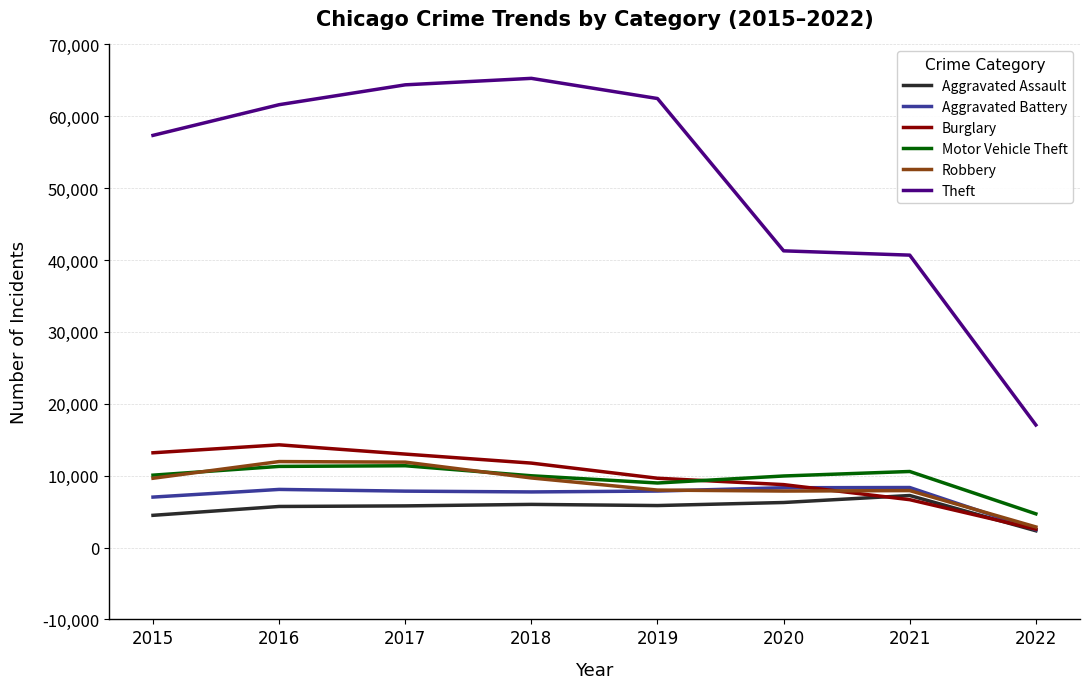

Which category has the highest value in the Burglary series?

2016